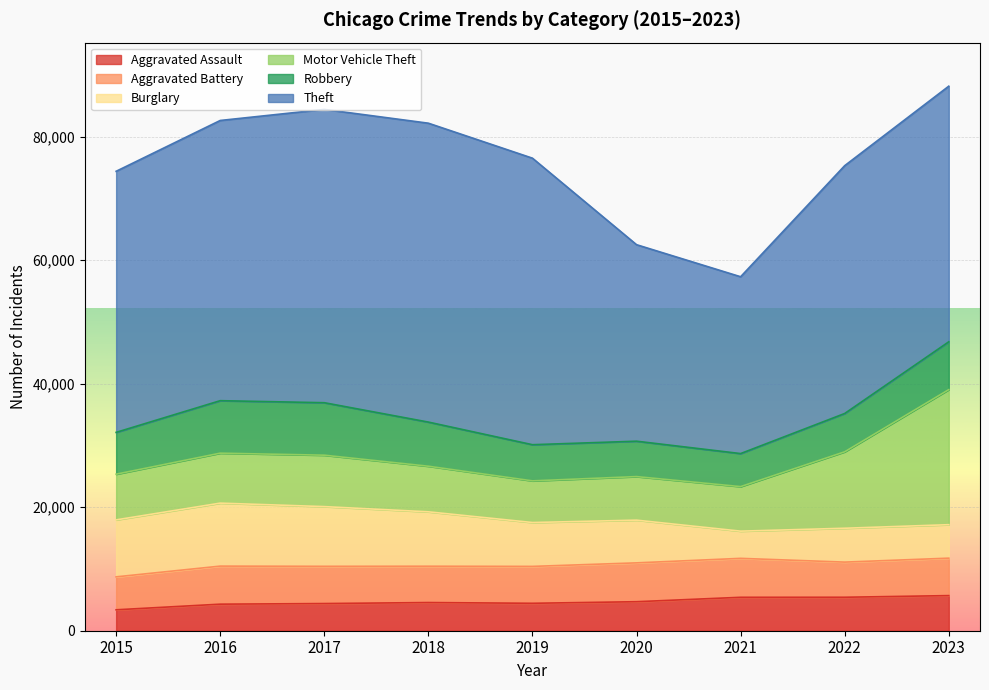

What is the difference between the maximum and minimum values in the Aggravated Assault series?

2299